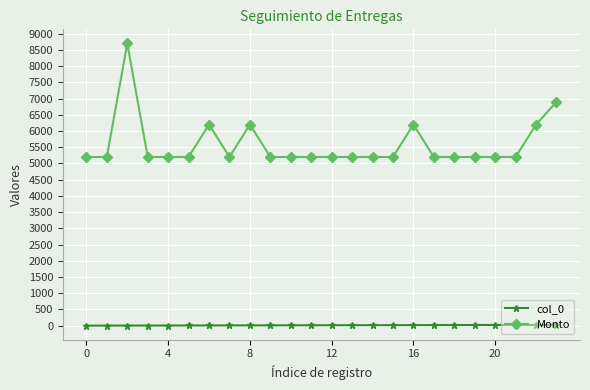

Which series has the largest range (max minus min)?

Monto